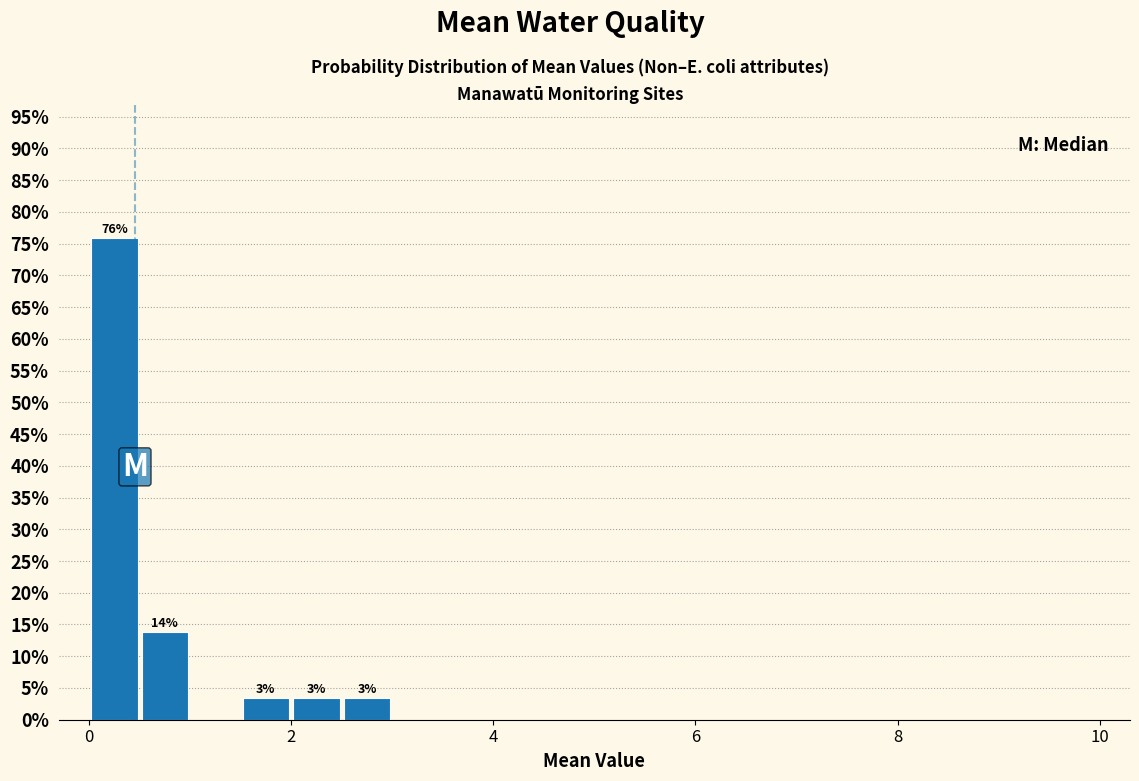

Around what value on the x-axis is the tallest bar? Give the approximate position of its centre, as read against the axis.

0.2